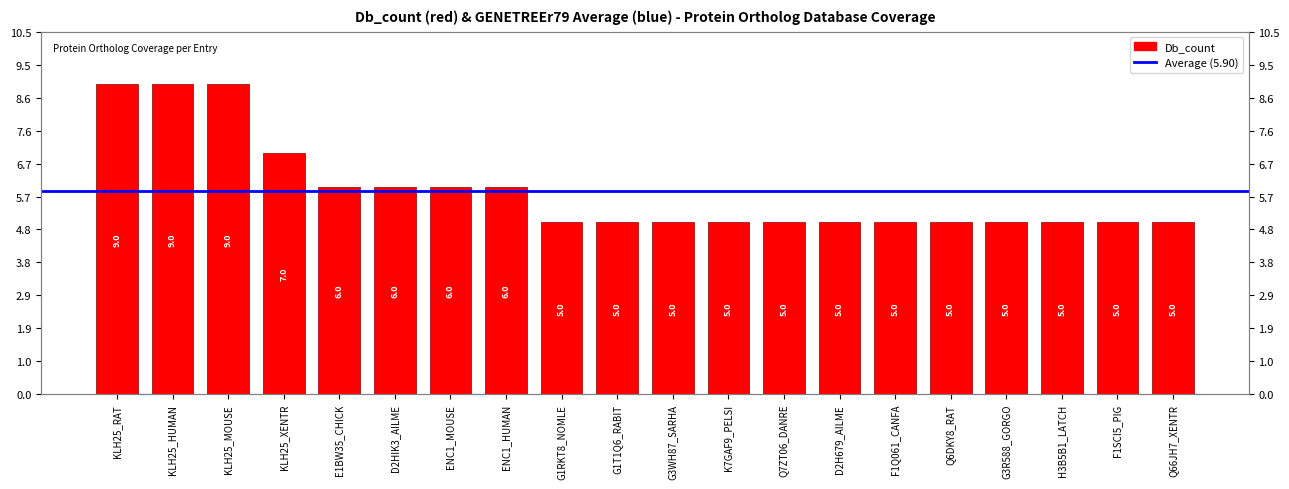

What position from the left is H3B5B1_LATCH?

18